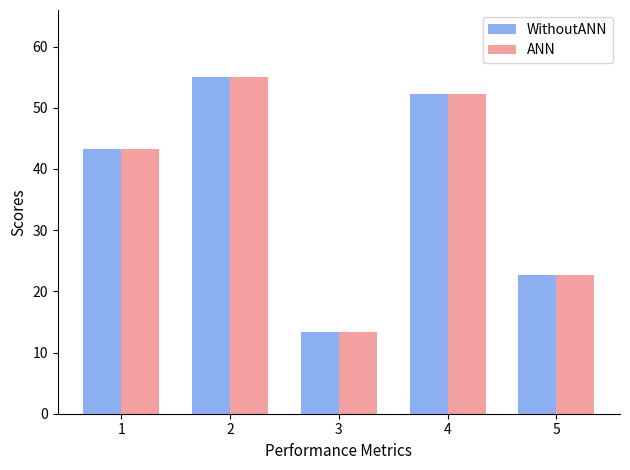

At how many categories does at least one series exceed 52?

2